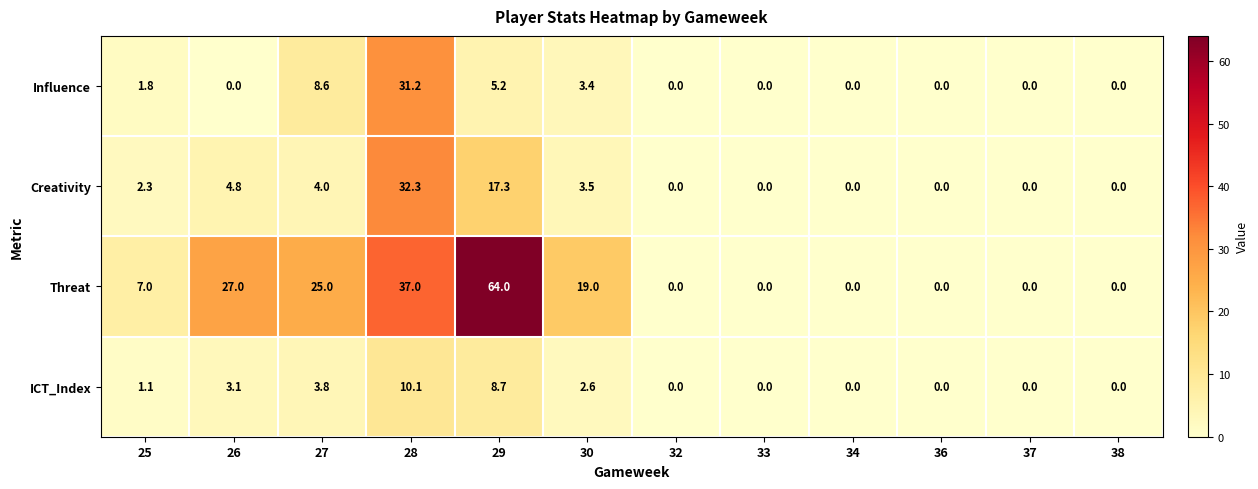

Where is Creativity nearest to the value 16?

29